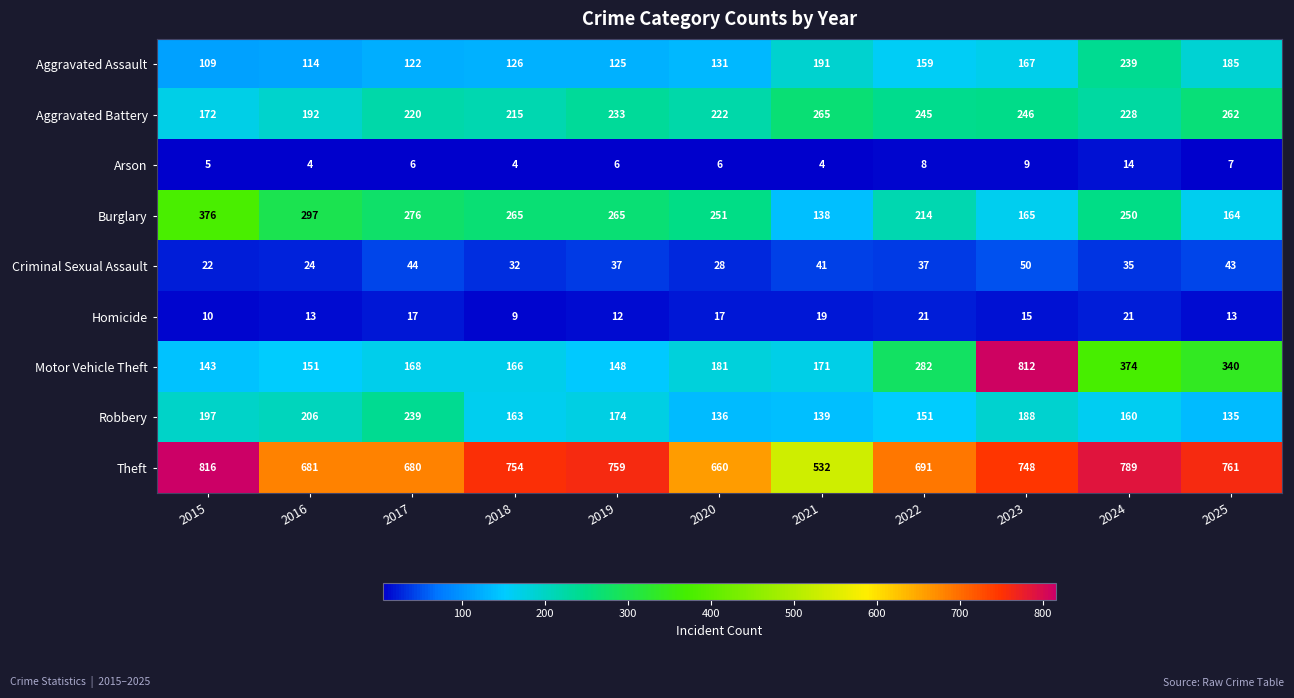

Rank the categories by Motor Vehicle Theft value from lowest to highest.

2015, 2019, 2016, 2018, 2017, 2021, 2020, 2022, 2025, 2024, 2023